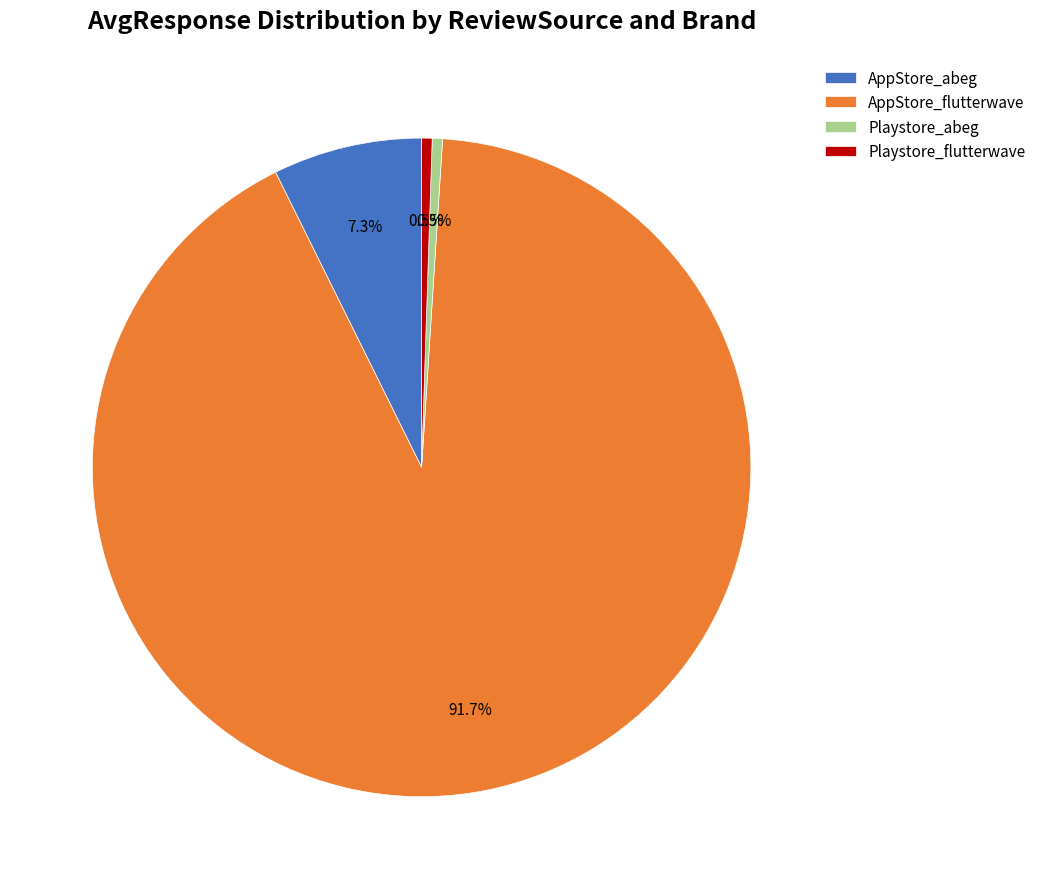

Between Playstore_flutterwave and AppStore_flutterwave, which is larger?

AppStore_flutterwave